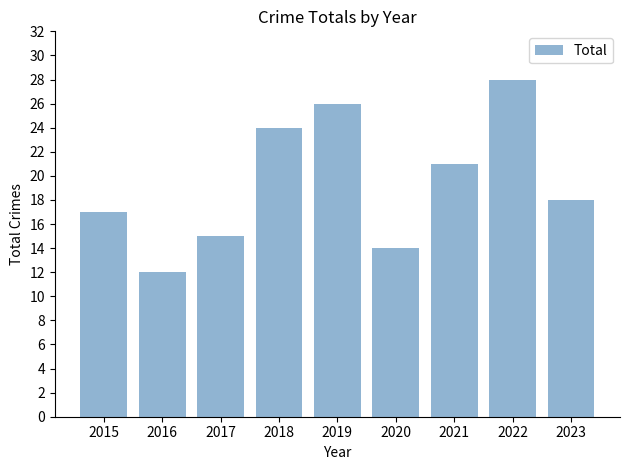

Is it true that the value at 2018 is 24?

True